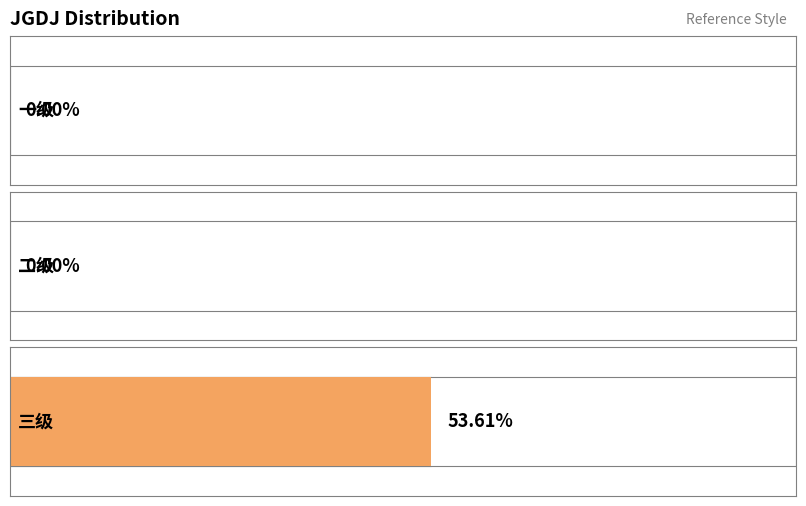

What is the sum of the values at 三级 and 一级?

0.5